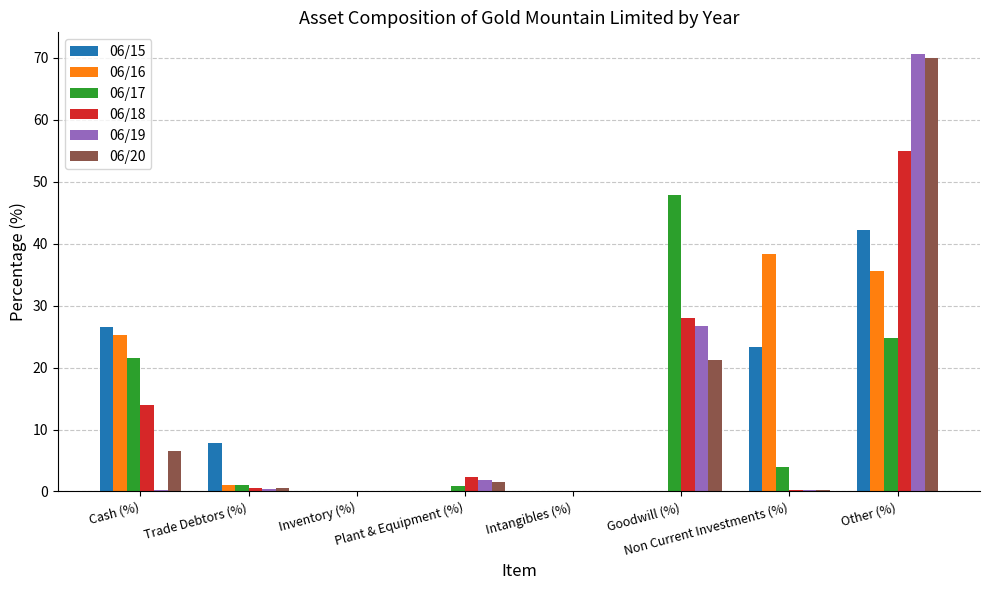

What is the maximum value for 06/18?

55.0